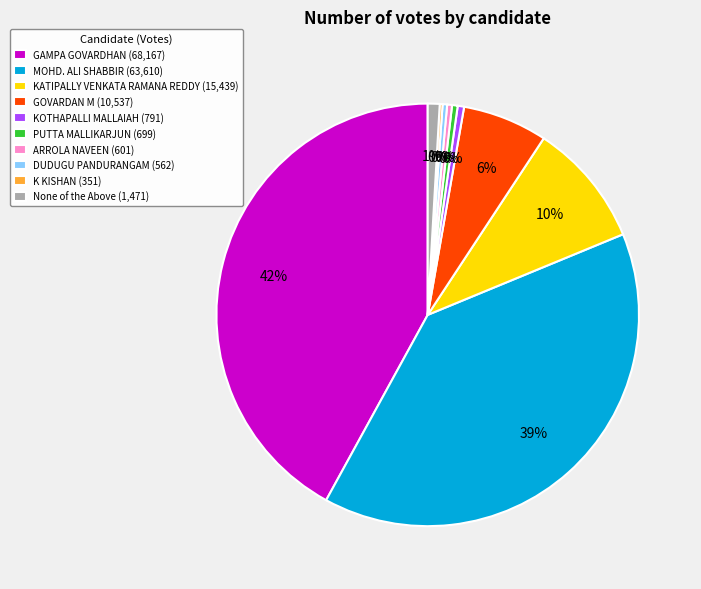

Between GAMPA GOVARDHAN (68,167) and MOHD. ALI SHABBIR (63,610), which is larger?

GAMPA GOVARDHAN (68,167)